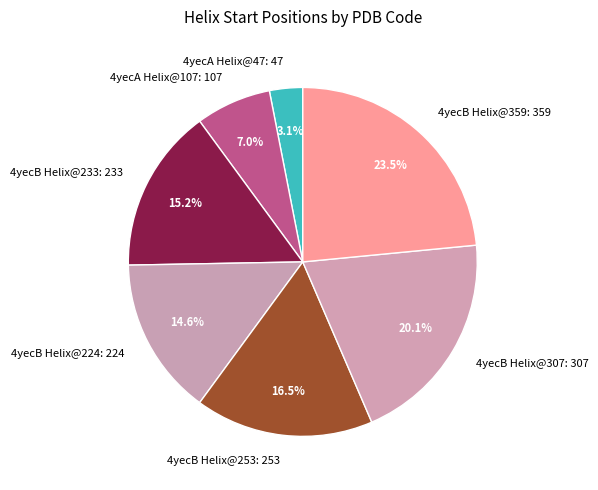

Which slice is the smallest?

4yecA Helix@47: 47